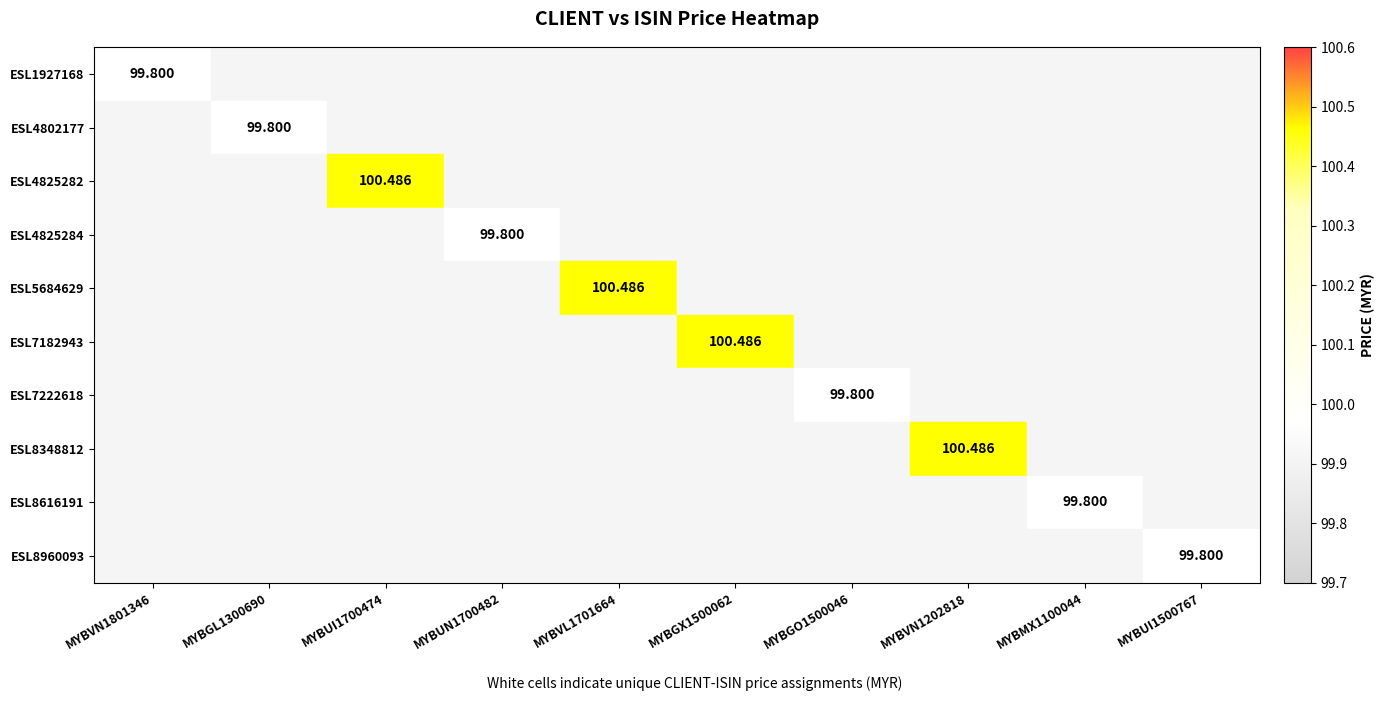

What is the maximum value for ESL1927168?

99.8